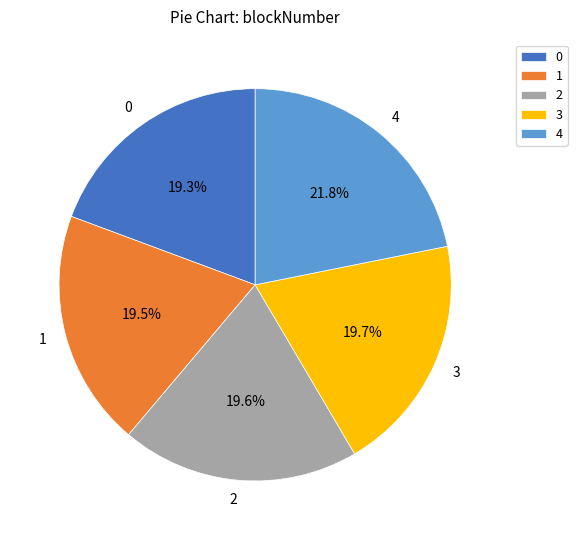

Which has a higher value, 4 or 2?

4